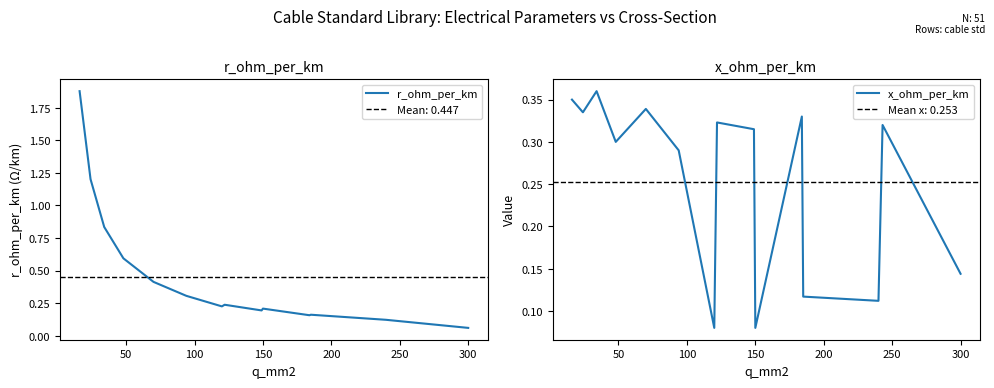

What is the difference between the maximum and minimum values in the x_ohm_per_km series?

0.3